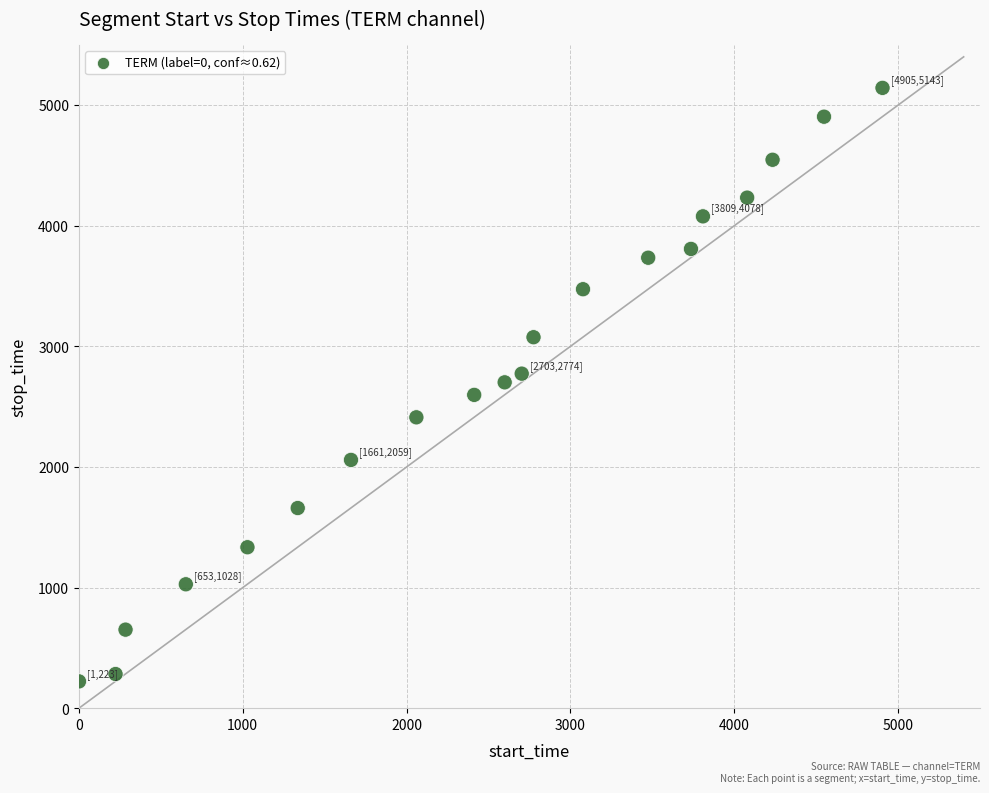

What is the range of X values (max minus min)?

4904